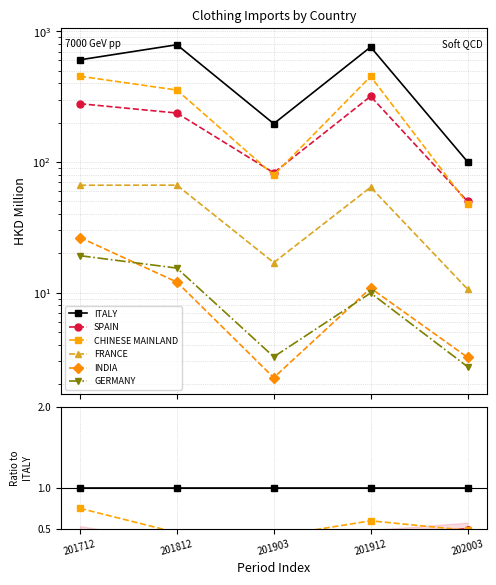

Rank the series at 201812 from highest to lowest value.

ITALY, CHINESE MAINLAND, SPAIN, FRANCE, GERMANY, INDIA